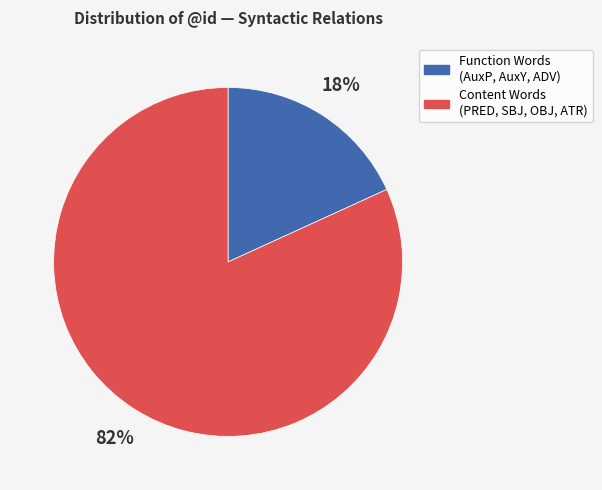

Does any single category account for the majority?

Yes